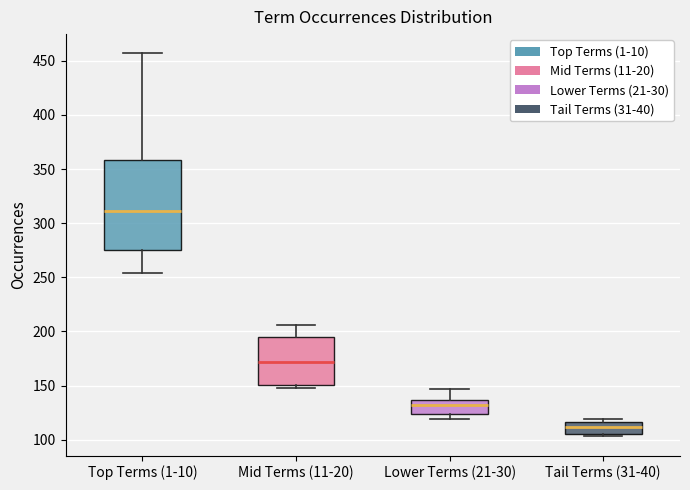

Reading left to right, read every box against the y-axis: the position of its median line, the range the box covers, and the ends of its whiskers. The values are not printed on the chart, so give them approximately, as read against the axis.

Top Terms (1-10): median 310, box 275 to 360, whiskers 255 to 455
Mid Terms (11-20): median 170, box 150 to 195, whiskers 150 (just below the box's lower edge) to 205
Lower Terms (21-30): median 130, box 125 to 135, whiskers 120 to 145
Tail Terms (31-40): median 110, box 105 to 115, whiskers 105 (just below the box's lower edge) to 120